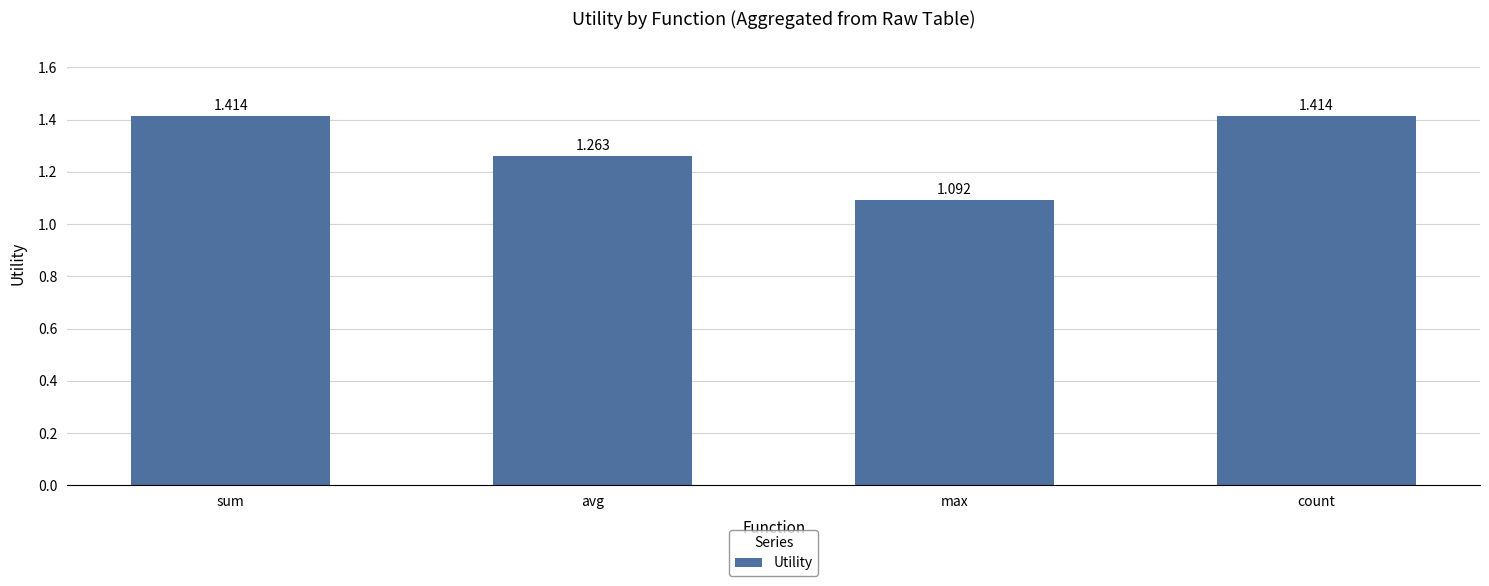

The chart shows a value of 2.0 at sum. True or false?

False